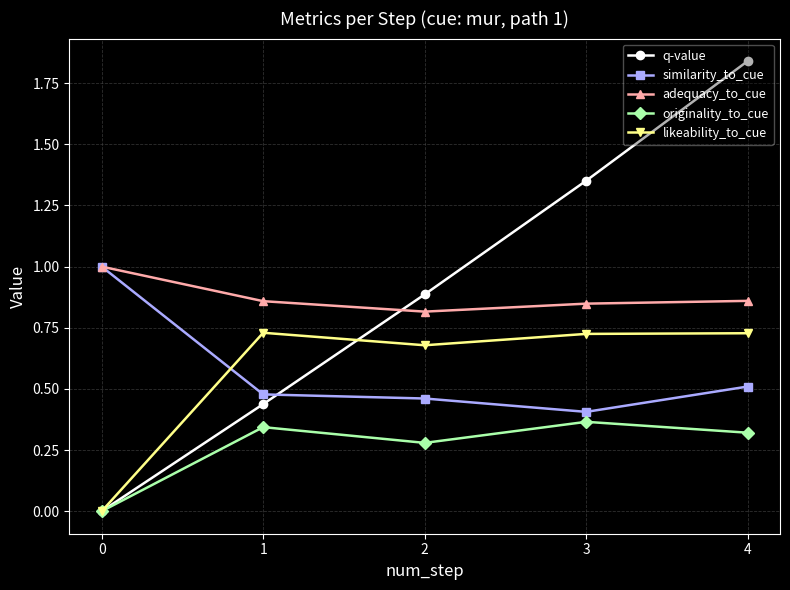

What is the sum of all similarity_to_cue values?

2.9